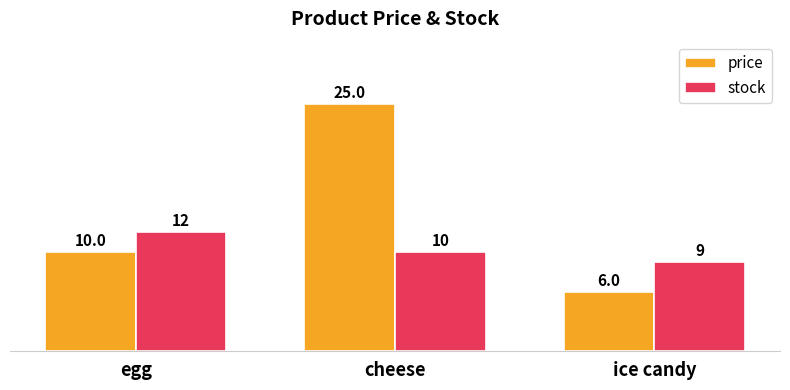

Between cheese and ice candy, which series saw the biggest shift?

price